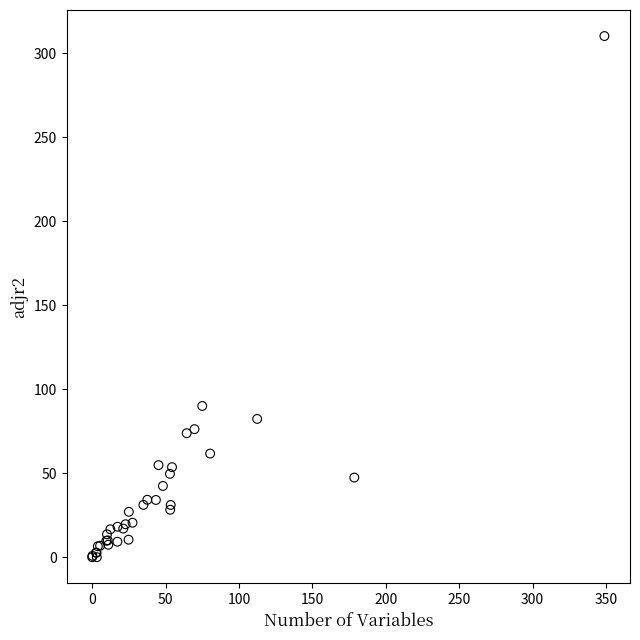

What Y value in the scatter plot is closest to 155?

90.0